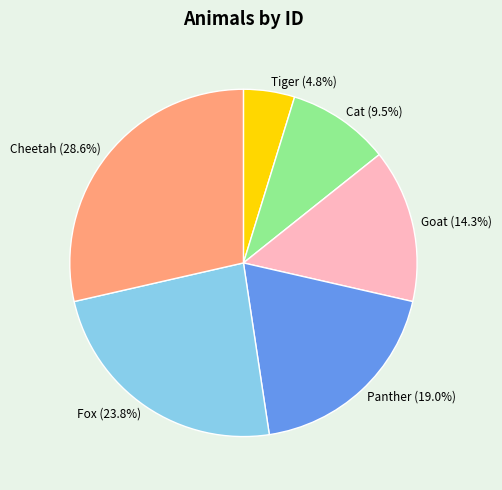

Between Cat (9.5%) and Cheetah (28.6%), which is larger?

Cheetah (28.6%)